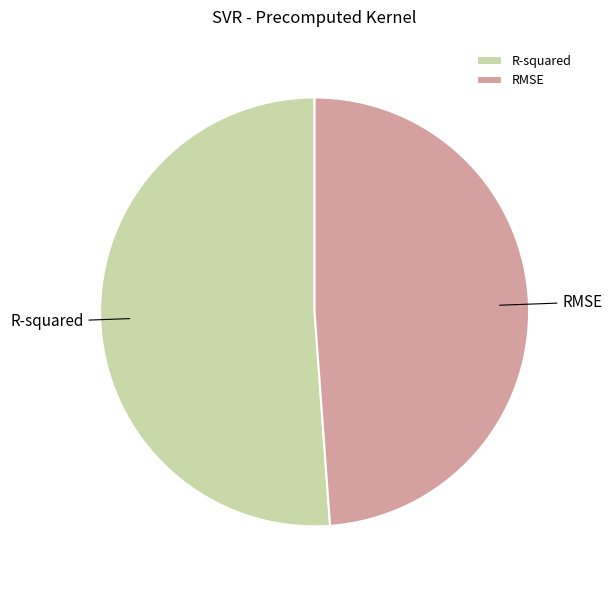

Rank the categories by value from highest to lowest.

R-squared, RMSE